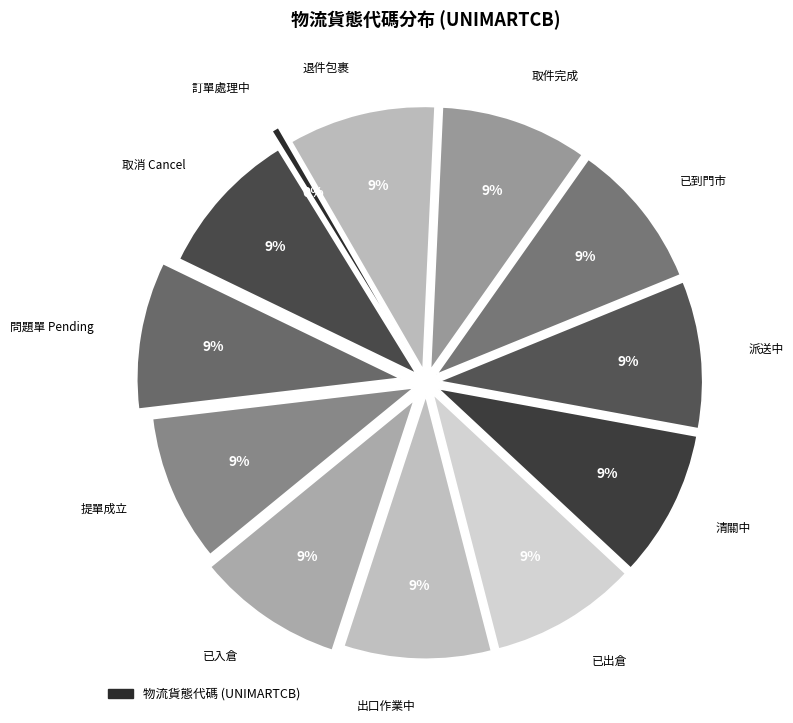

How many slices are in this pie chart?

12